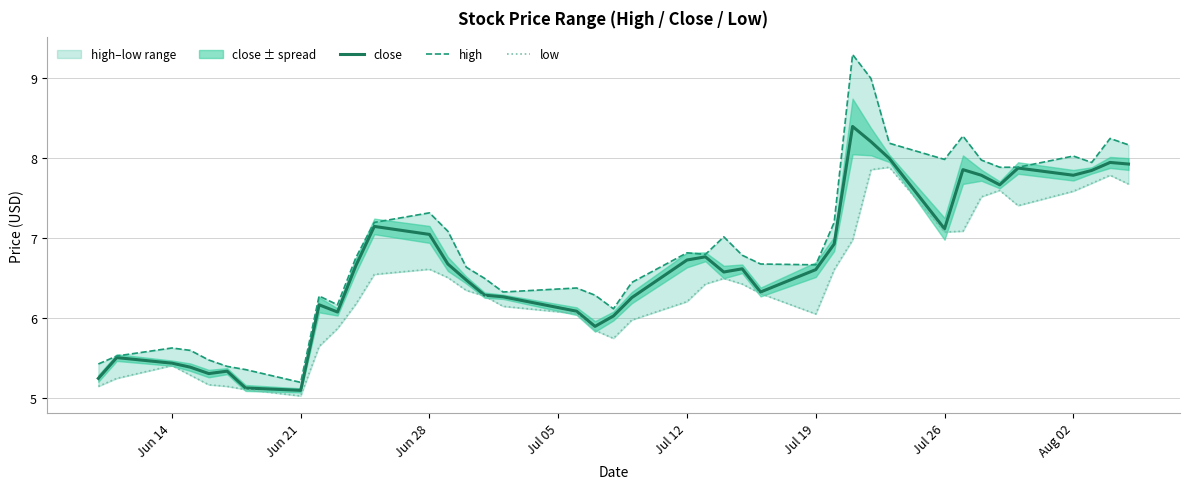

Rank the series by their average value, from lowest to highest.

low, close, high